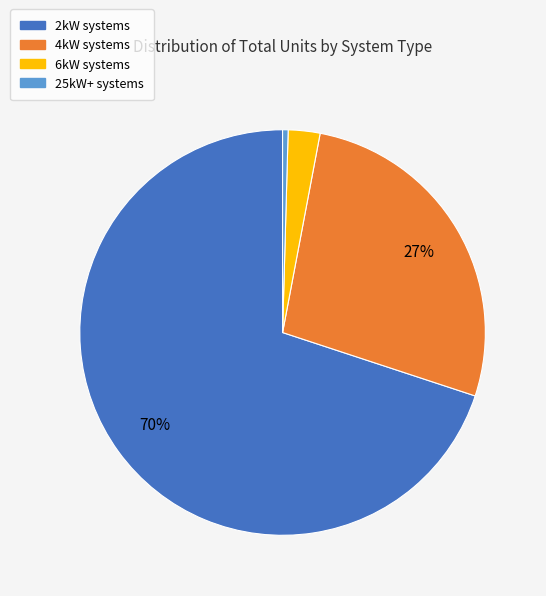

Does any single category account for the majority?

Yes